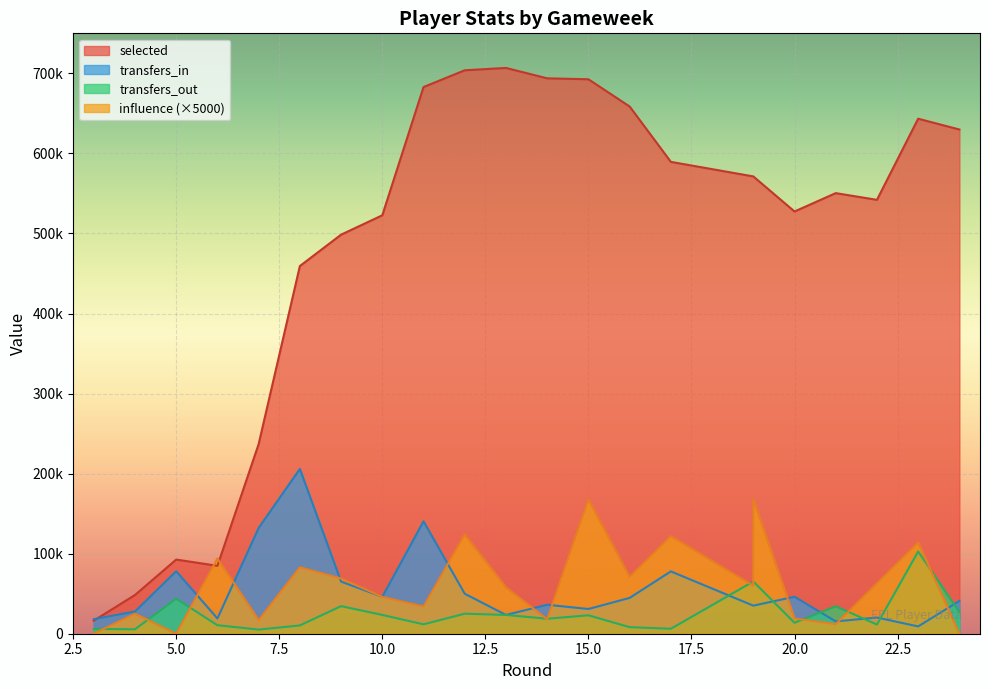

What is the average value of the transfers_in series?

54435